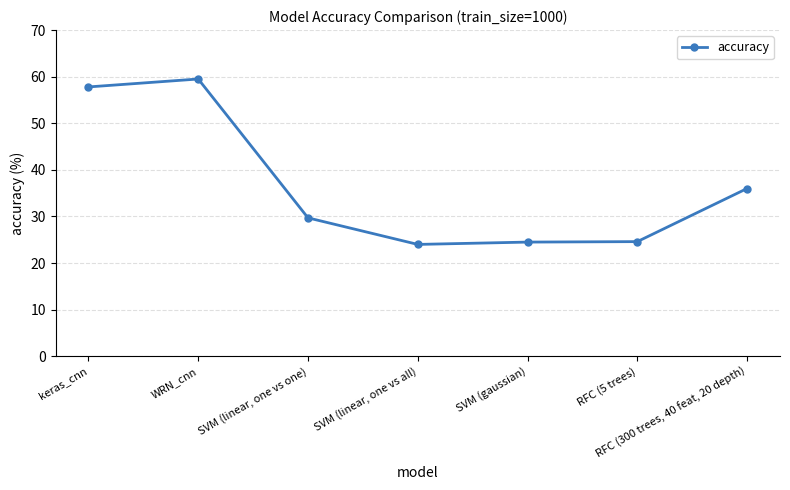

How many categories are shown in the chart?

7